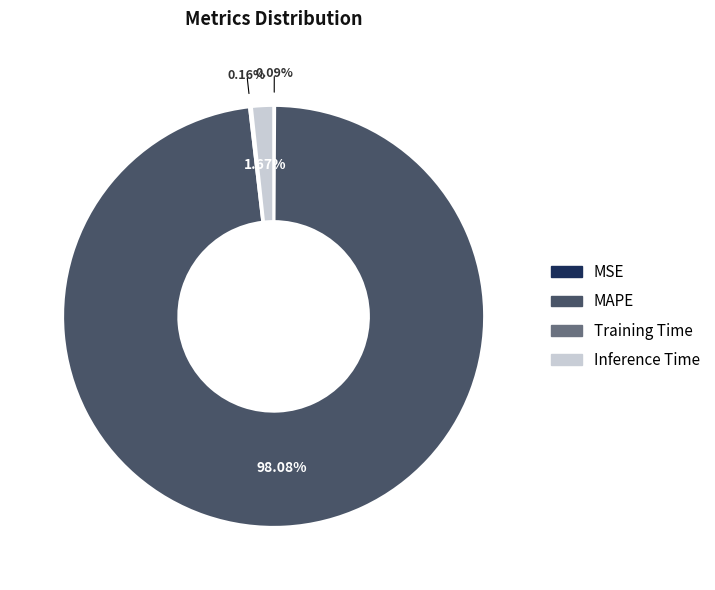

Does any single category account for the majority?

Yes